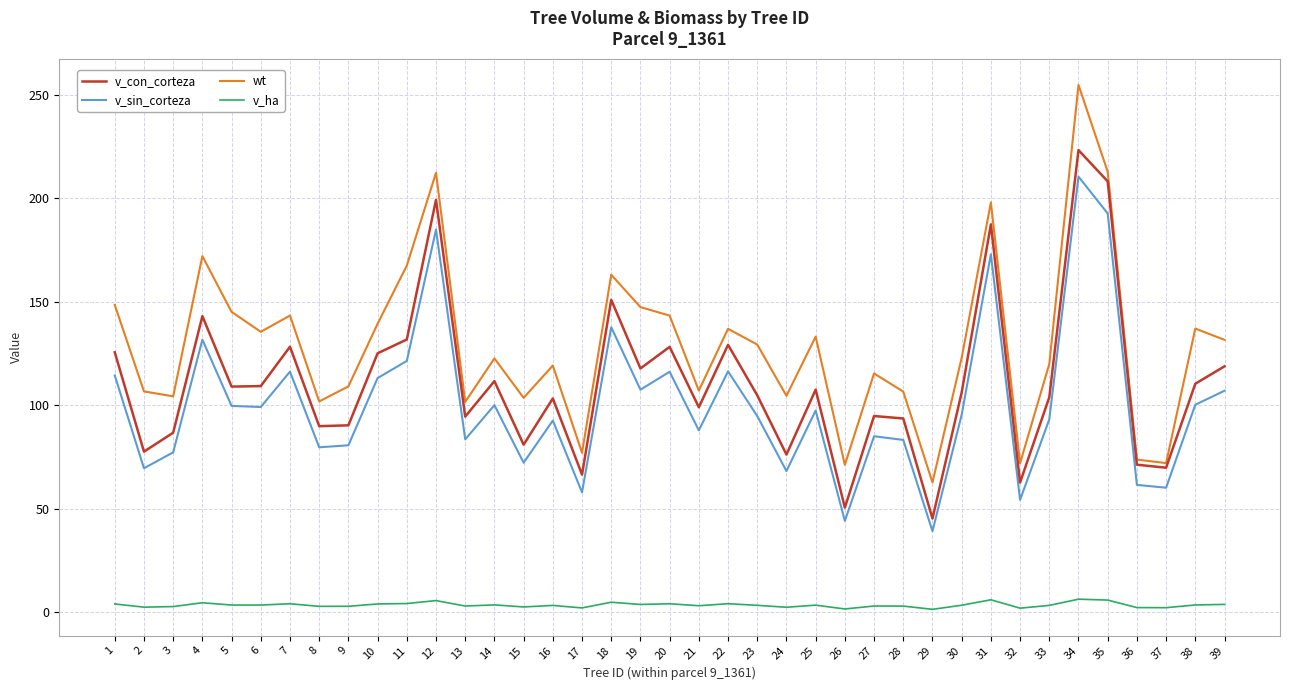

True or false: v_ha and v_con_corteza cross at least once.

False